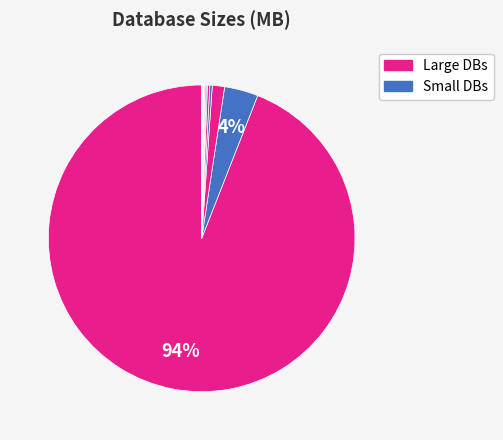

To the nearest percent, what is the difference between the largest and smallest slice percentages?

94%